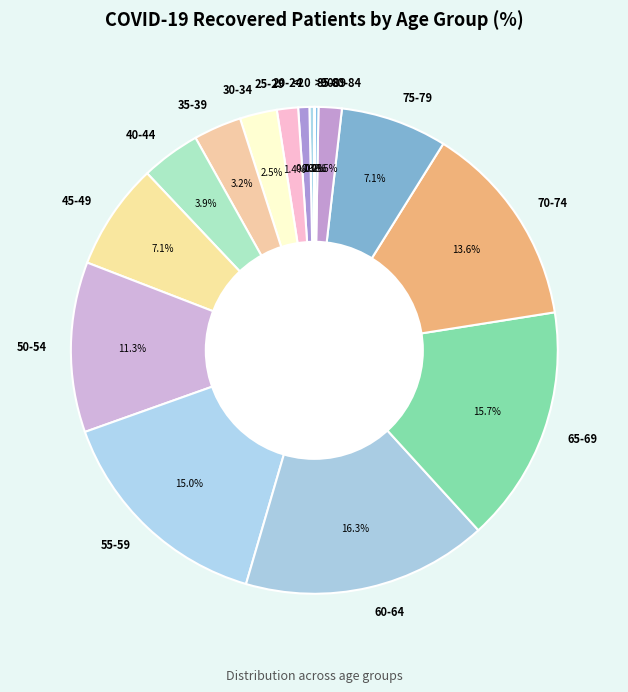

What is the ratio of the value at 65-69 to the value at 50-54?

1.4